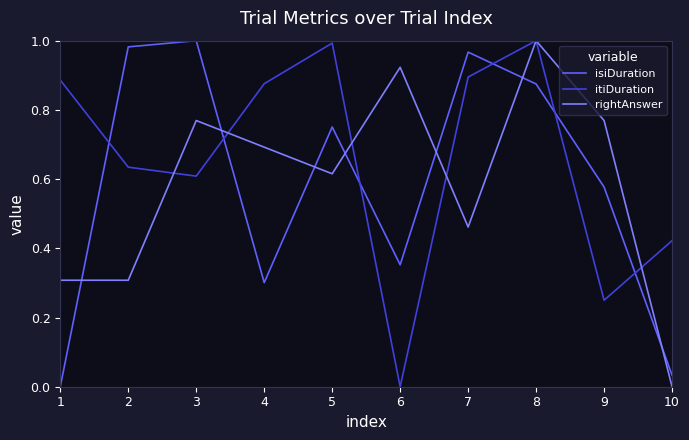

The rightAnswer series shows 1.3 at 3. True or false?

False